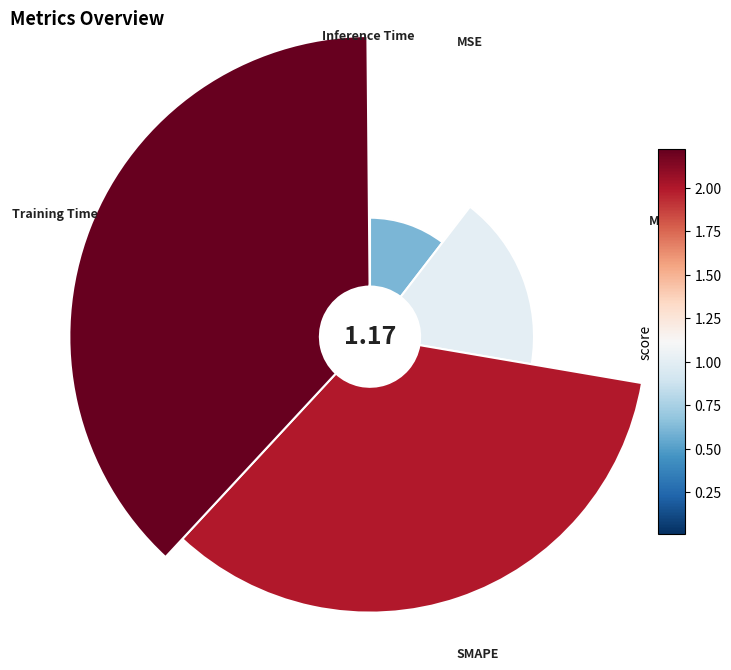

Which category has the smallest portion of the pie?

Inference Time